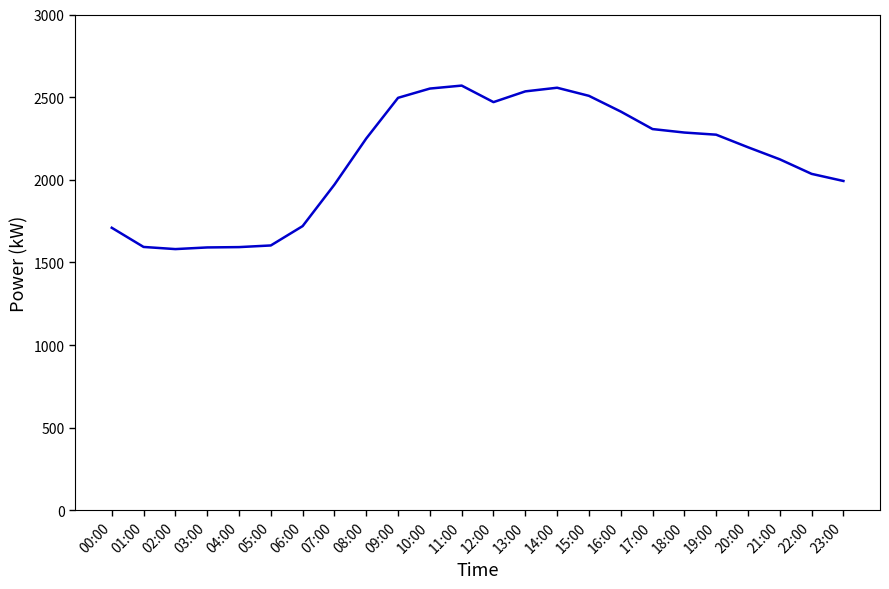

Between 05:00 and 19:00, which is larger?

19:00